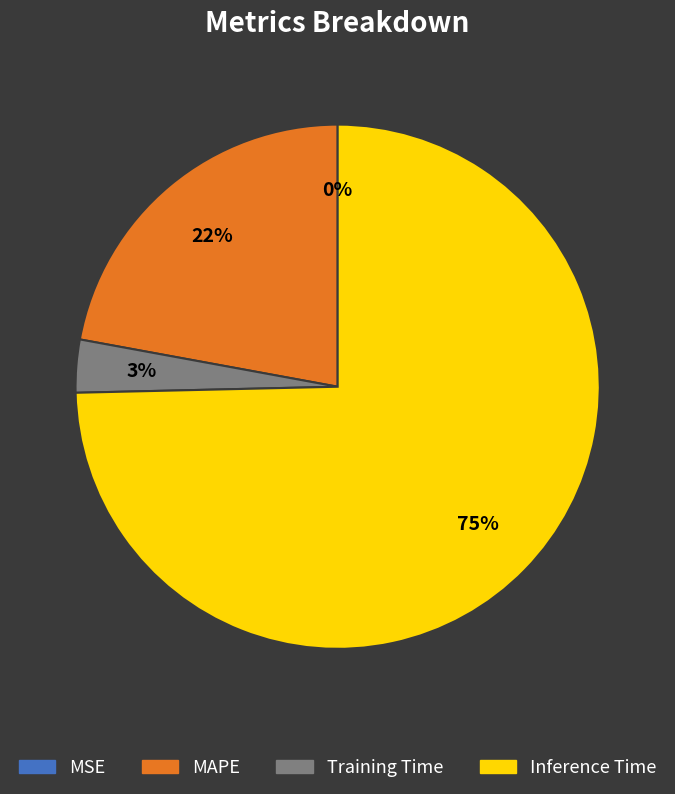

What is the ratio of the value at MAPE to the value at Inference Time?

0.3